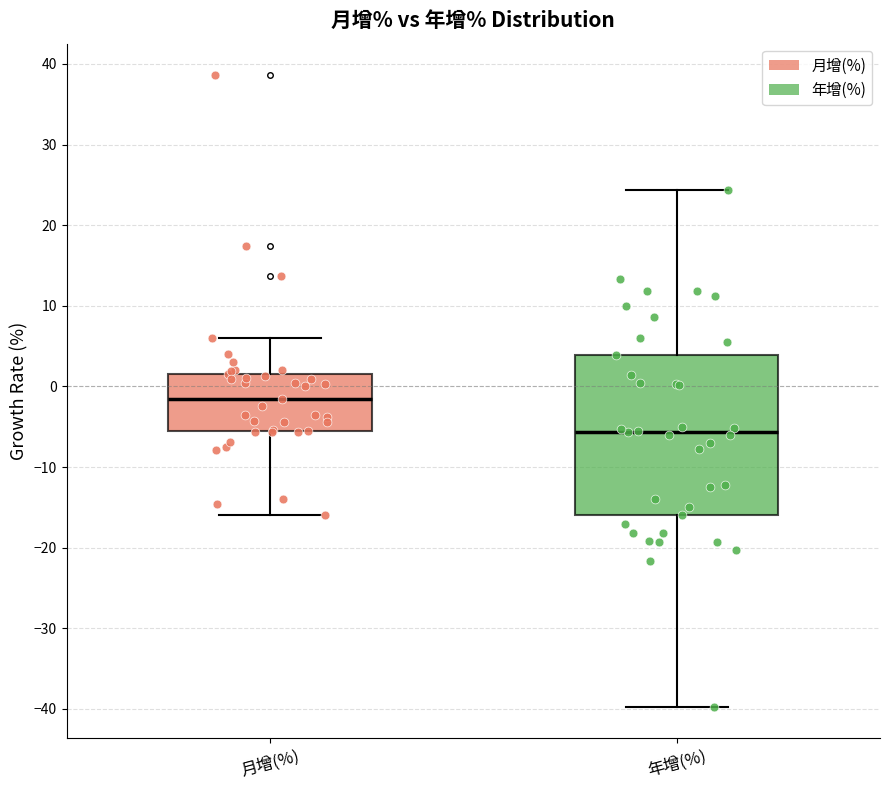

Reading left to right, read every box against the y-axis: the position of its median line, the range the box covers, and the ends of its whiskers. The values are not printed on the chart, so give them approximately, as read against the axis.

月增(%): median -2, box -6 to 2, whiskers -16 to 6
年增(%): median -6, box -16 to 4, whiskers -40 to 24